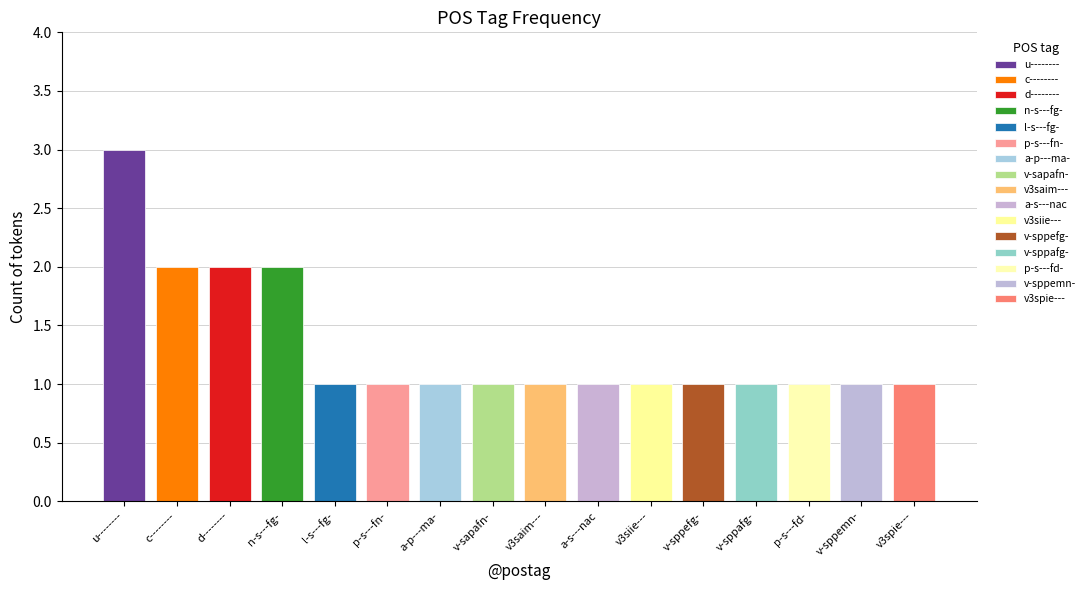

At how many categories does at least one series exceed 2?

1